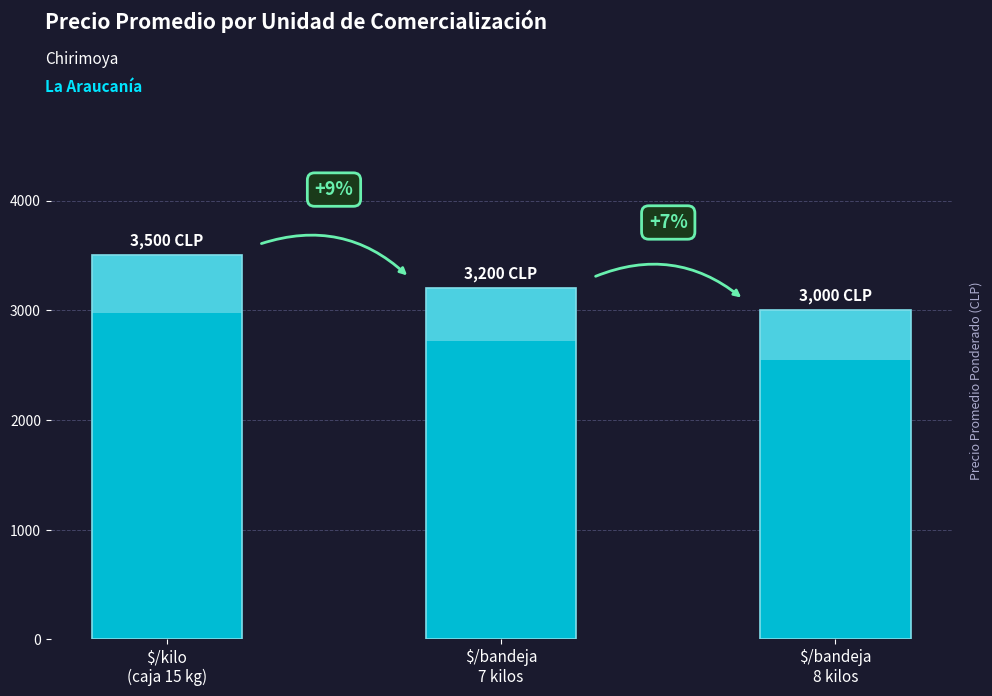

Is it true that the value at $/kilo
(caja 15 kg) is 3500?

True